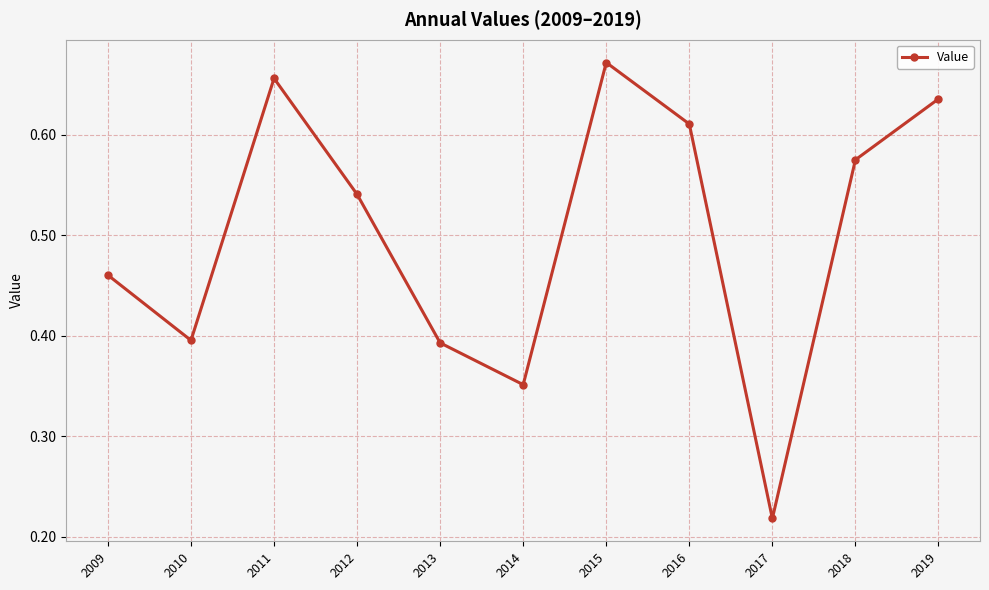

What is the difference between the values at 2011 and 2010?

0.3